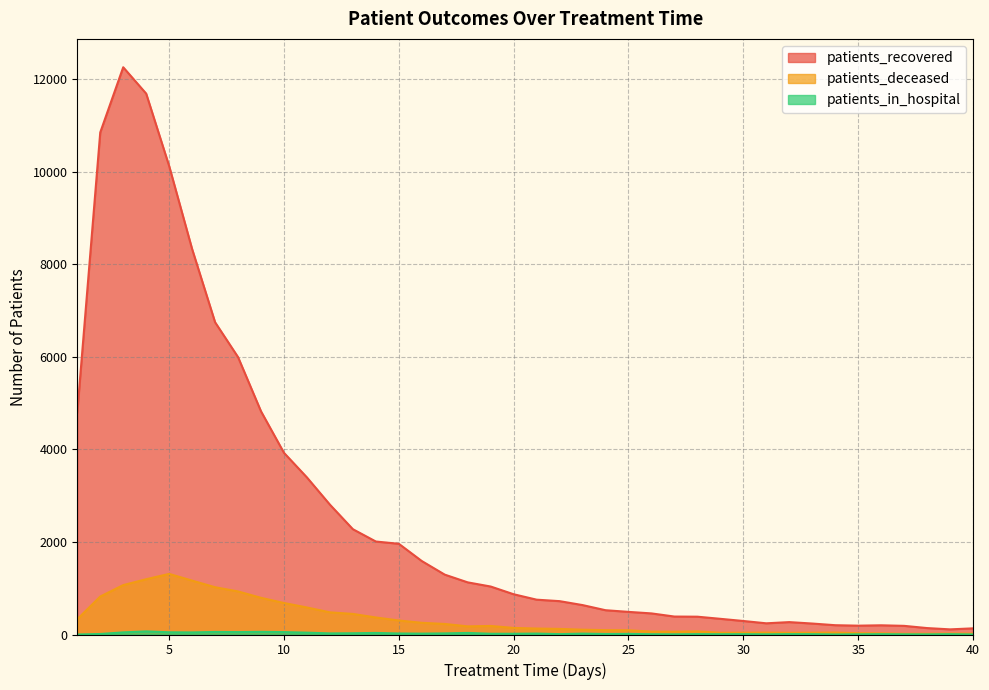

What is the sum of all patients_in_hospital values?

837